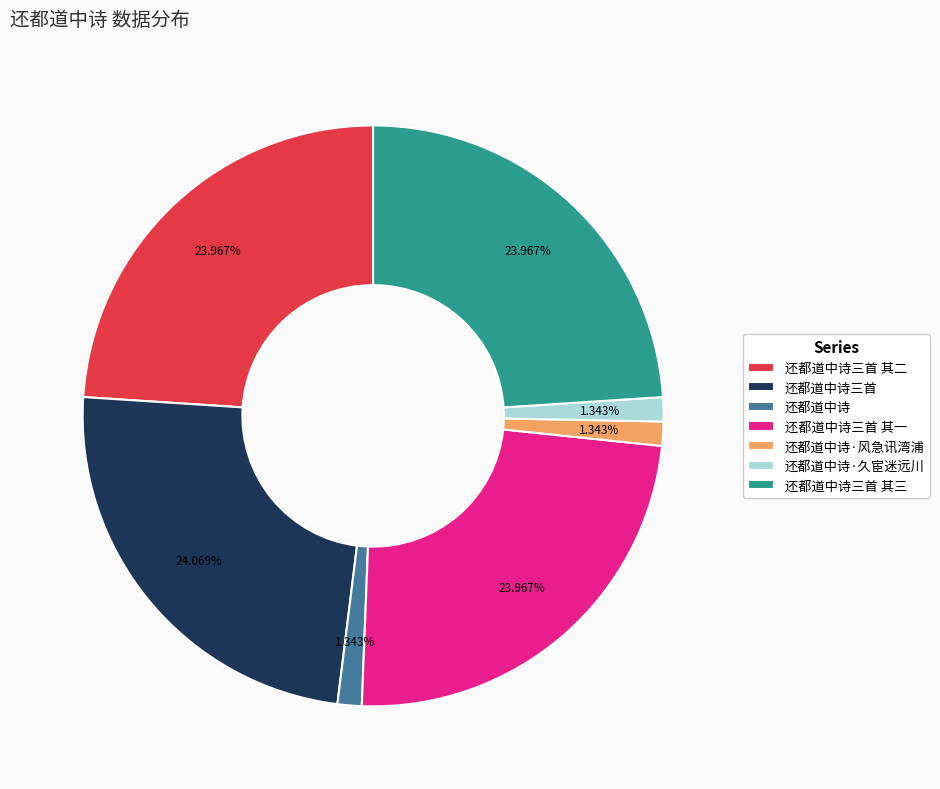

The 还都道中诗三首 其三 slice represents 24% of the pie. True or false?

True